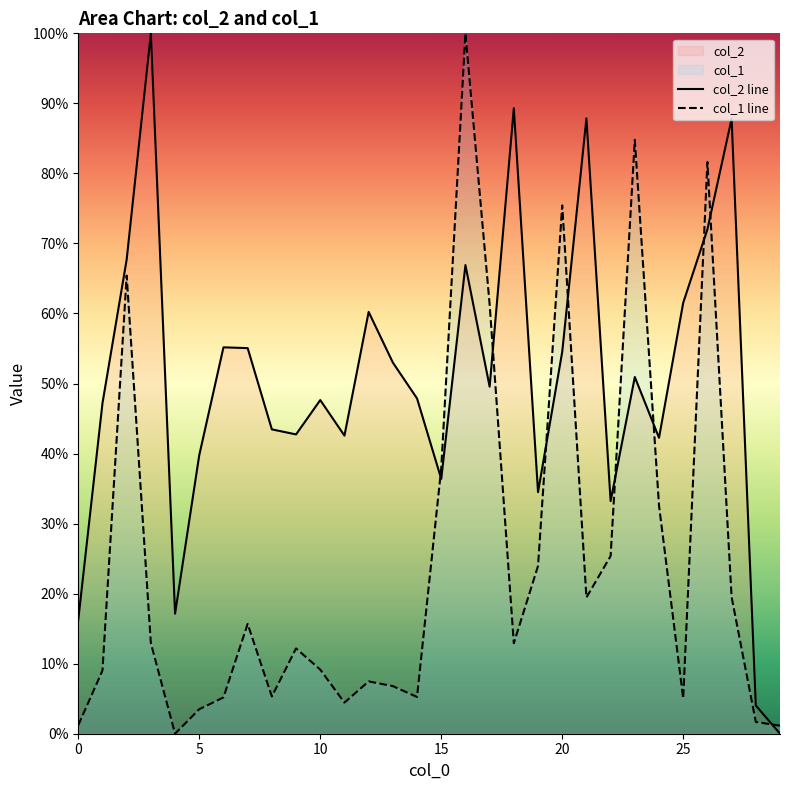

At which label is col_2 line closest to 50?

17